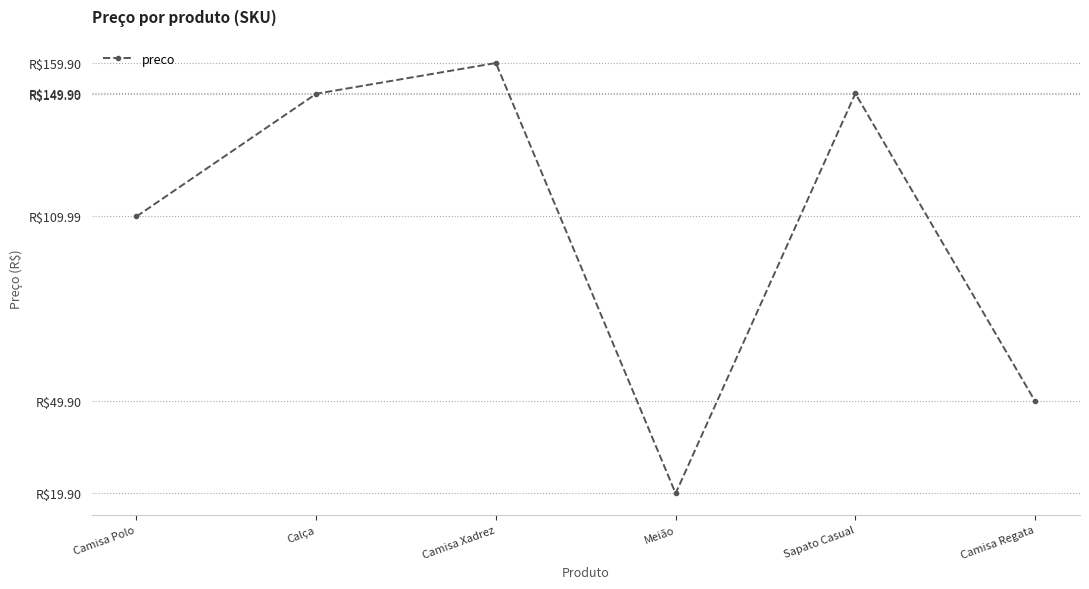

Does the chart have visible grid lines?

Yes